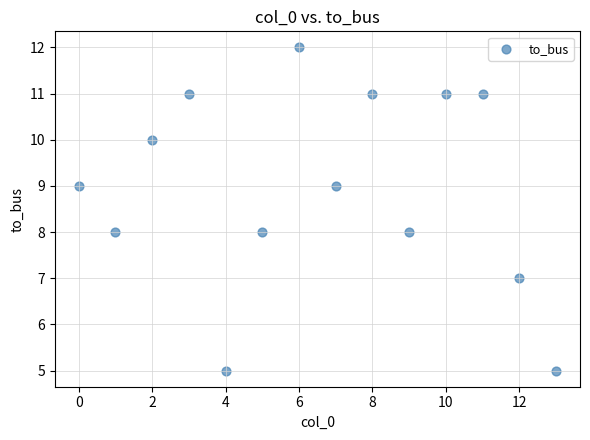

What is the range of Y values (max minus min)?

7